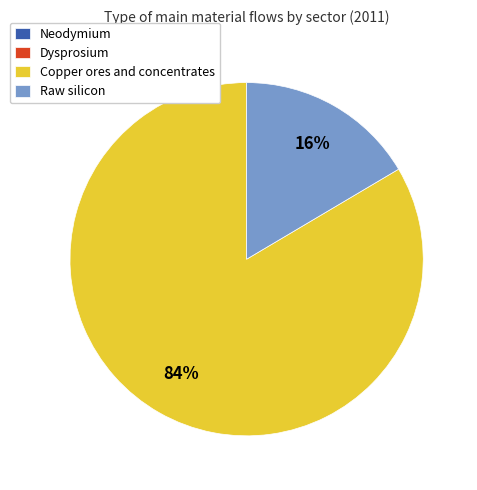

What is the majority slice?

Copper ores and concentrates